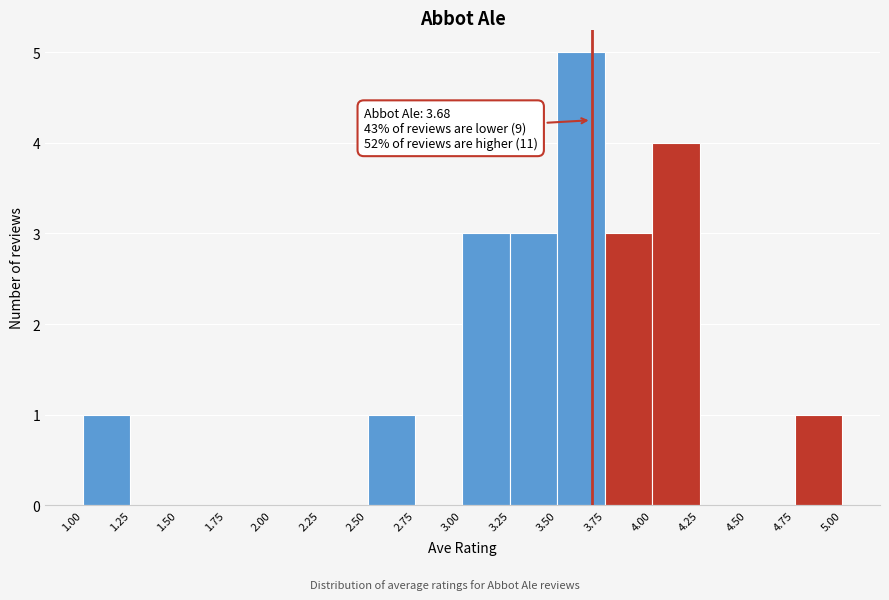

Which range on the x-axis has the tallest bar?

3.50 to 3.75